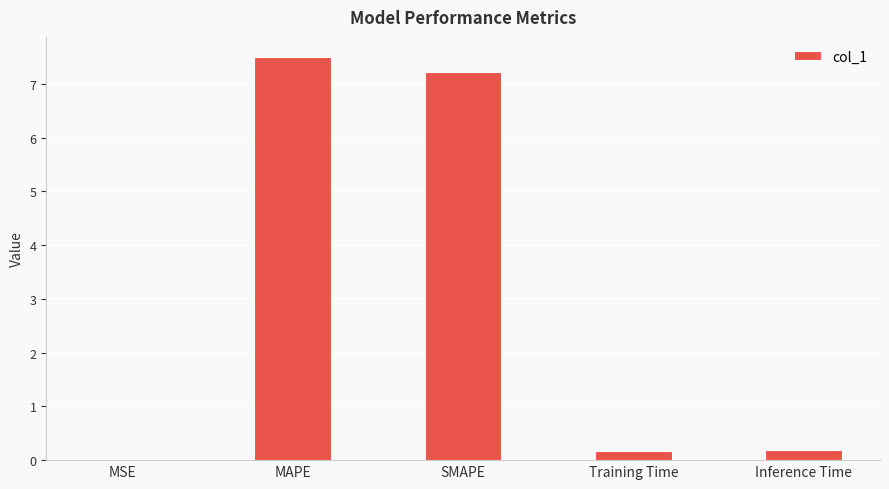

Is it true that the value at MAPE is 13.4?

False